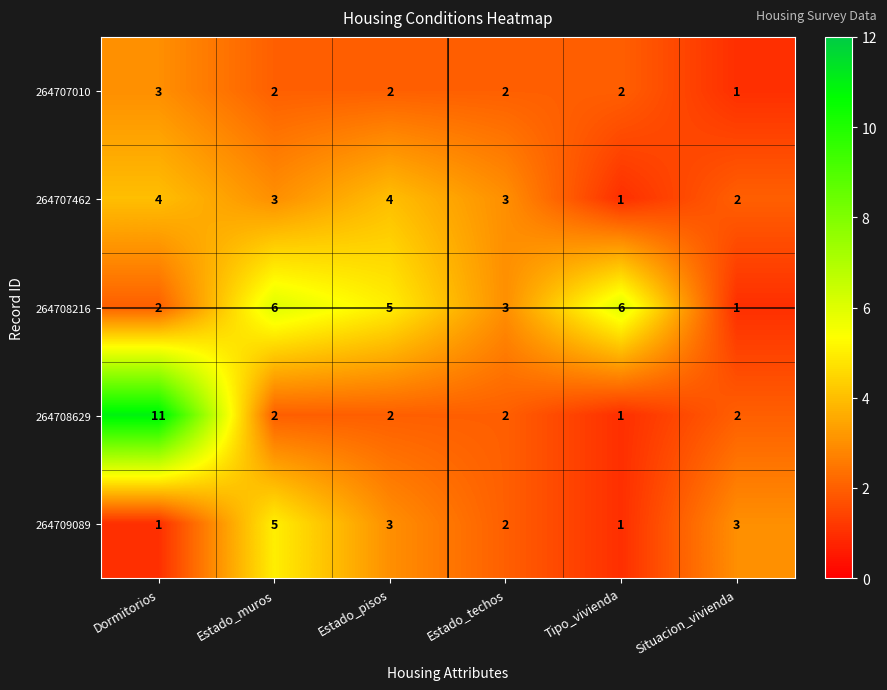

Reading right to left, what are all the values shown in this chart?

264707010: Situacion_vivienda=1	Tipo_vivienda=2	Estado_techos=2	Estado_pisos=2	Estado_muros=2	Dormitorios=3
264707462: Situacion_vivienda=2	Tipo_vivienda=1	Estado_techos=3	Estado_pisos=4	Estado_muros=3	Dormitorios=4
264708216: Situacion_vivienda=1	Tipo_vivienda=6	Estado_techos=3	Estado_pisos=5	Estado_muros=6	Dormitorios=2
264708629: Situacion_vivienda=2	Tipo_vivienda=1	Estado_techos=2	Estado_pisos=2	Estado_muros=2	Dormitorios=11
264709089: Situacion_vivienda=3	Tipo_vivienda=1	Estado_techos=2	Estado_pisos=3	Estado_muros=5	Dormitorios=1